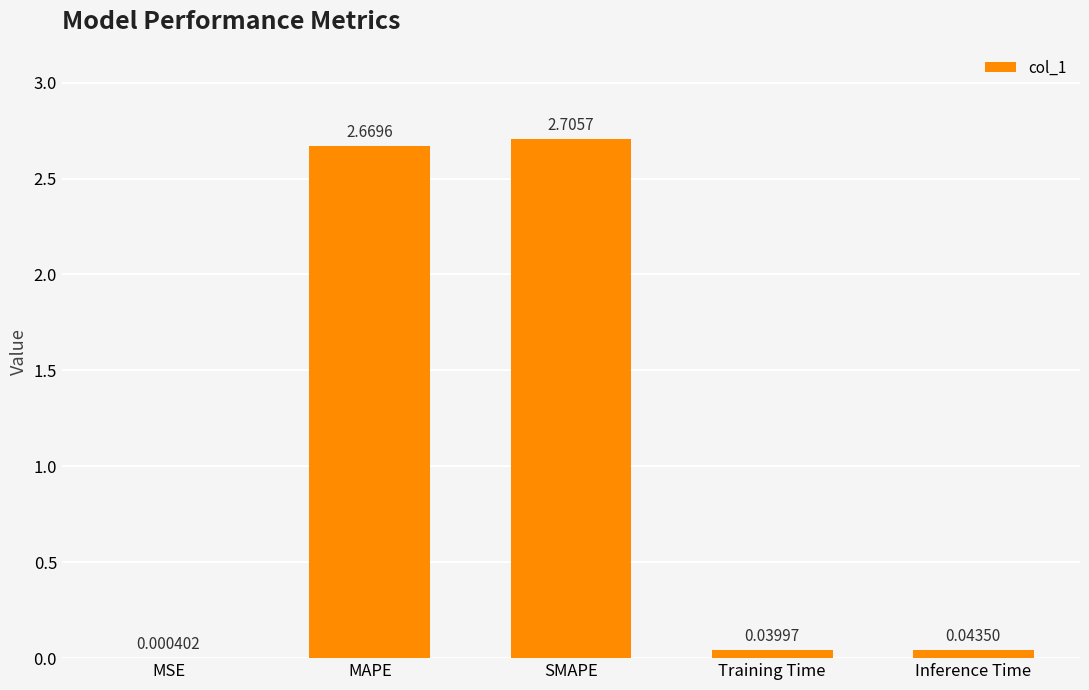

Approximately how many times larger is the value at MAPE compared to SMAPE?

1.0